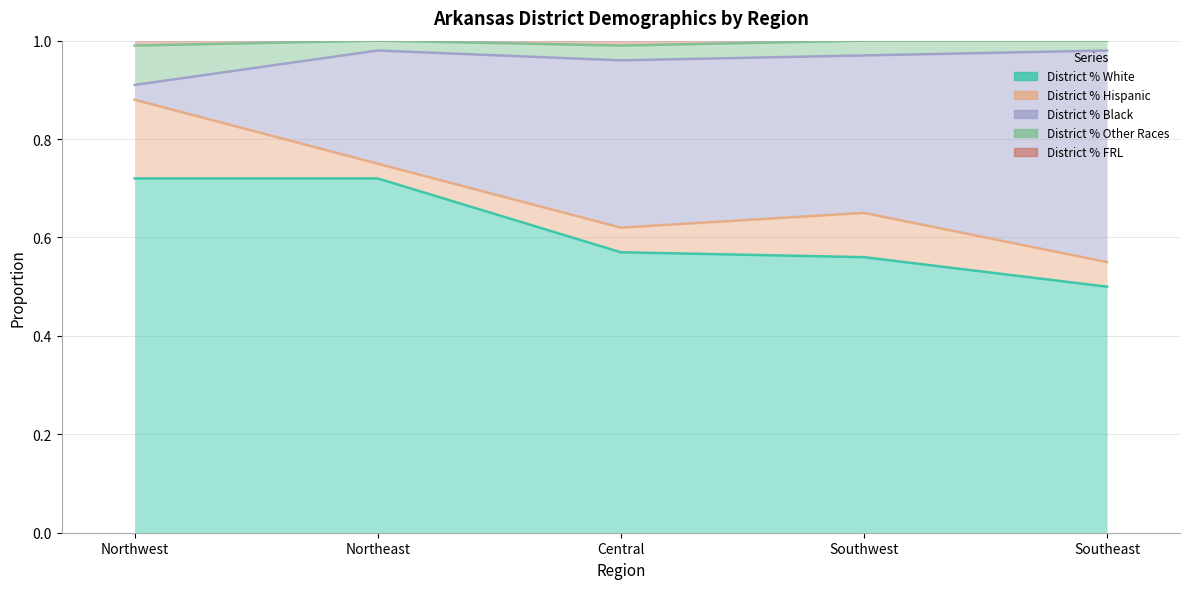

How many lines are shown in the chart?

4